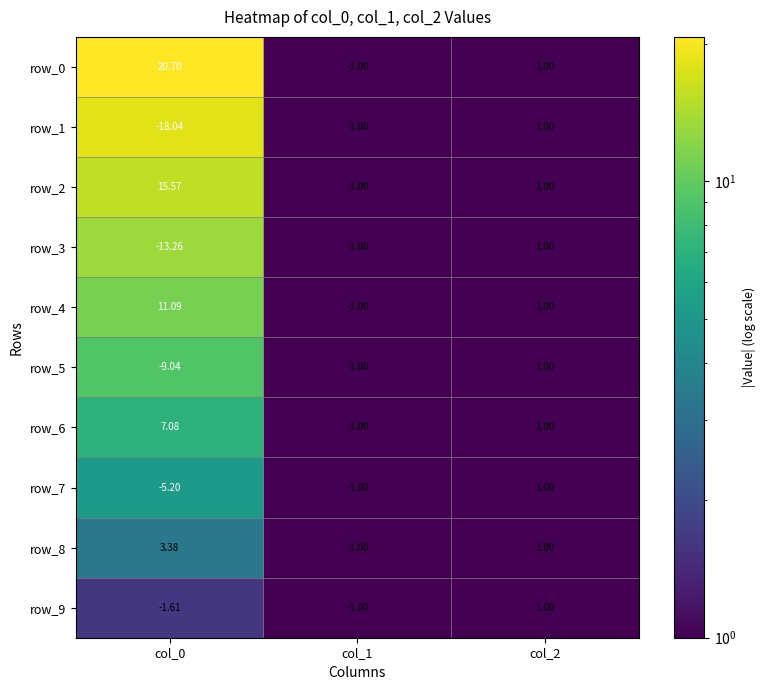

True or false: row_8 has a value of 0.6 at col_1.

False